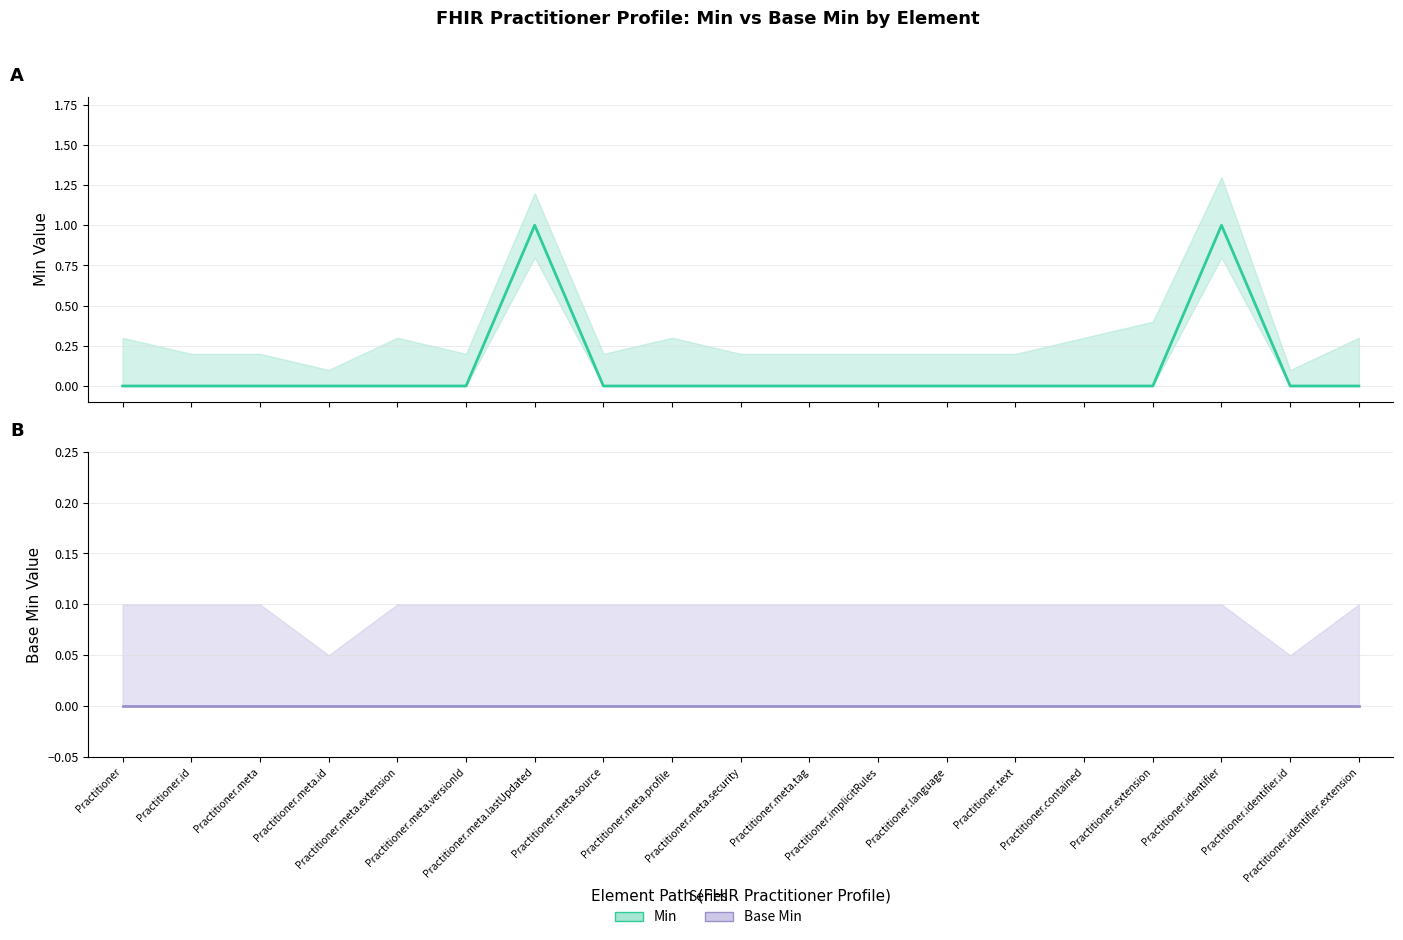

Reading left to right, transcribe all the data shown in this chart.

Min: 0	0	0	0	0	0	1	0	0	0	0	0	0	0	0	0	1	0	0
Base Min: 0	0	0	0	0	0	0	0	0	0	0	0	0	0	0	0	0	0	0